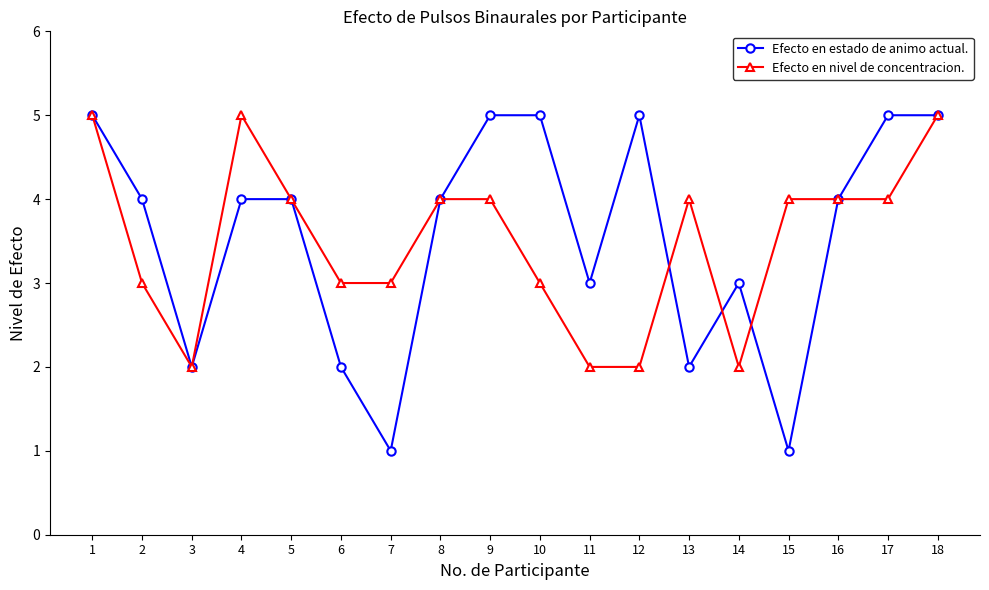

Rank the series at 15 from lowest to highest value.

Efecto en estado de animo actual., Efecto en nivel de concentracion.